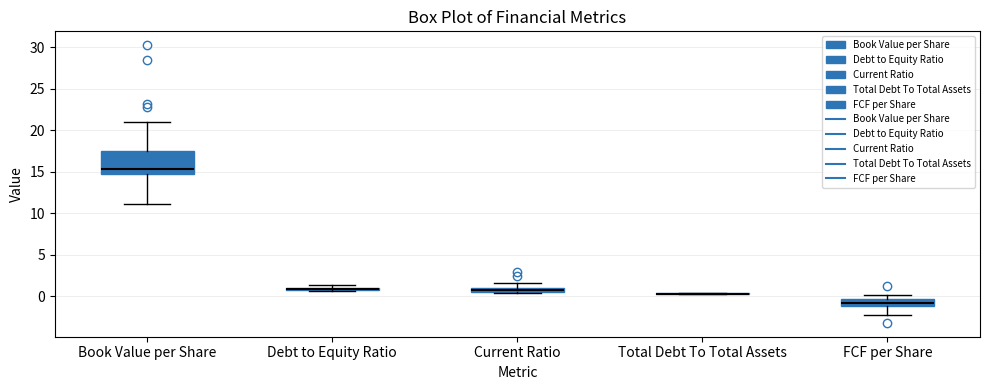

Where does the upper whisker of the box for FCF per Share end on the y-axis? The values are not printed on the chart, so give them approximately, as read against the axis.

0.0